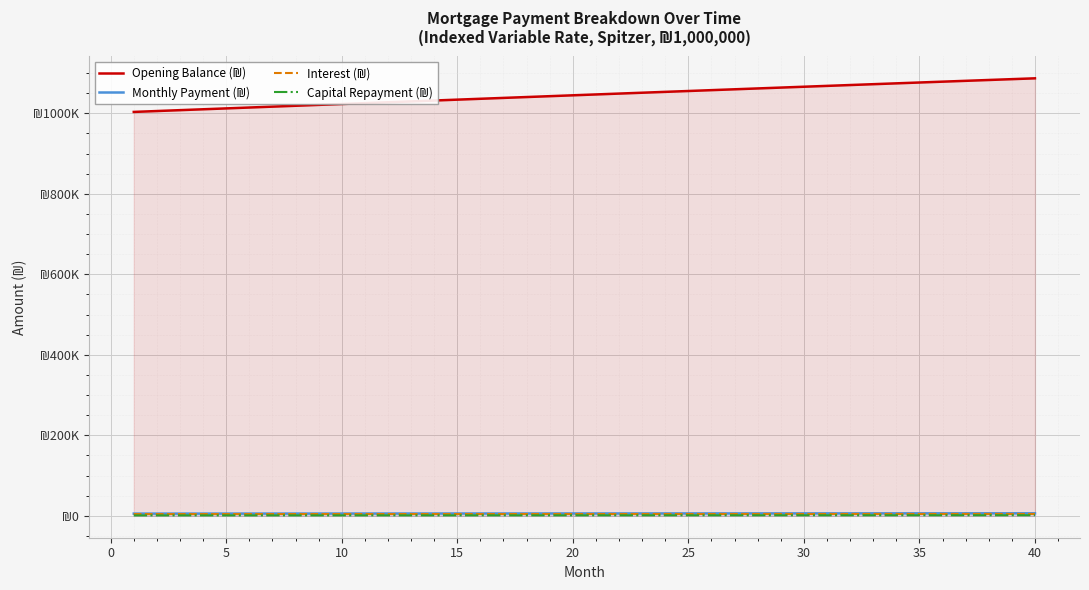

Does the chart display data point markers on the line(s)?

No